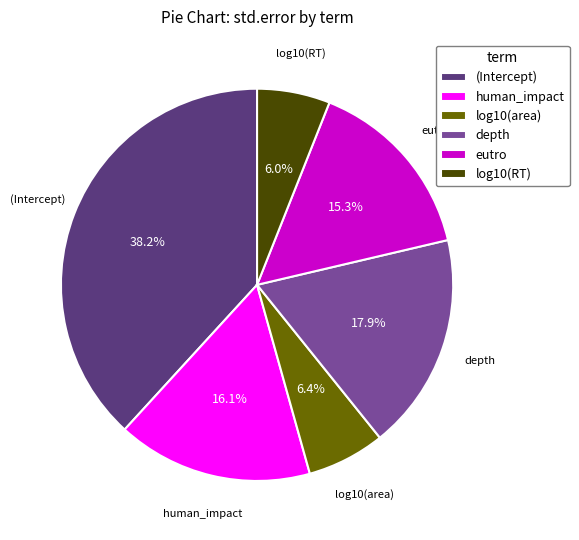

What is the largest slice in the pie chart?

(Intercept)